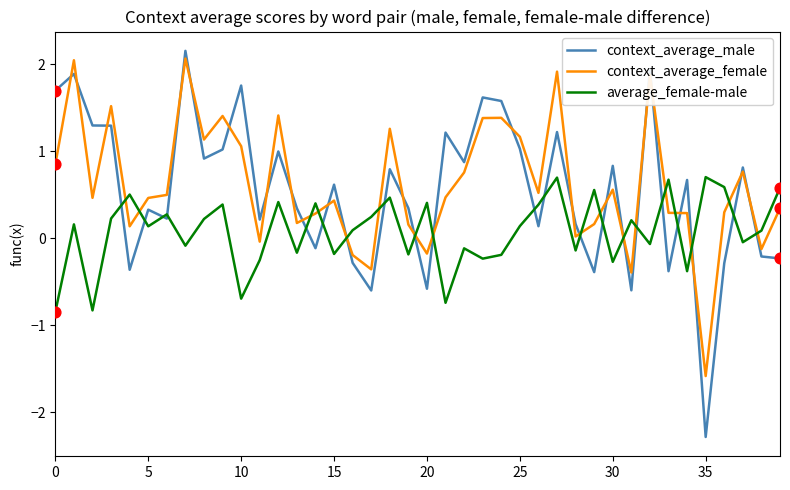

How many times do average_female-male and context_average_female cross each other?

17